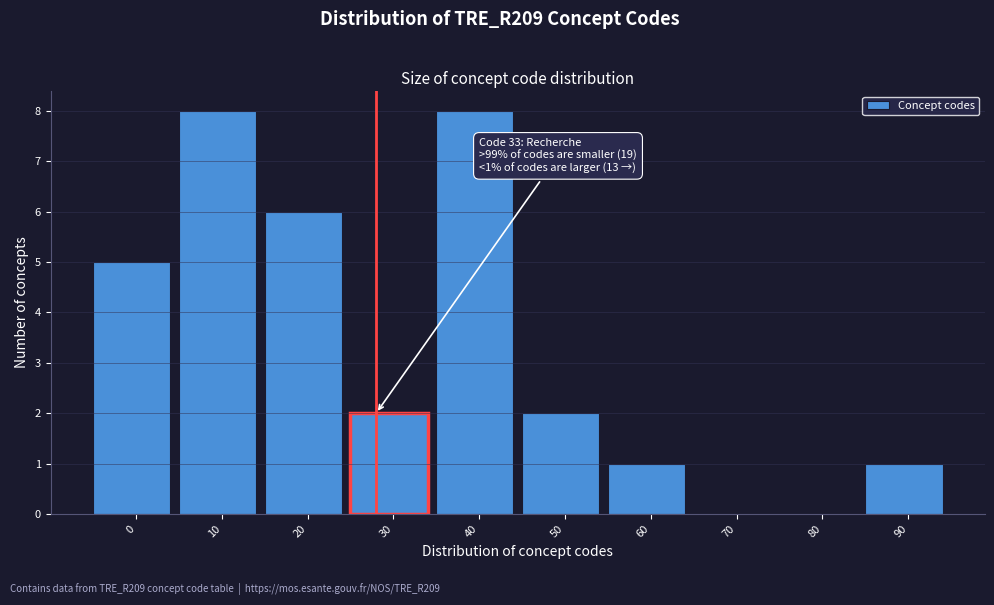

Reading right to left, list all the values displayed in this chart.

90=1	80=0	70=0	60=1	50=2	40=8	30=2	20=6	10=8	0=5